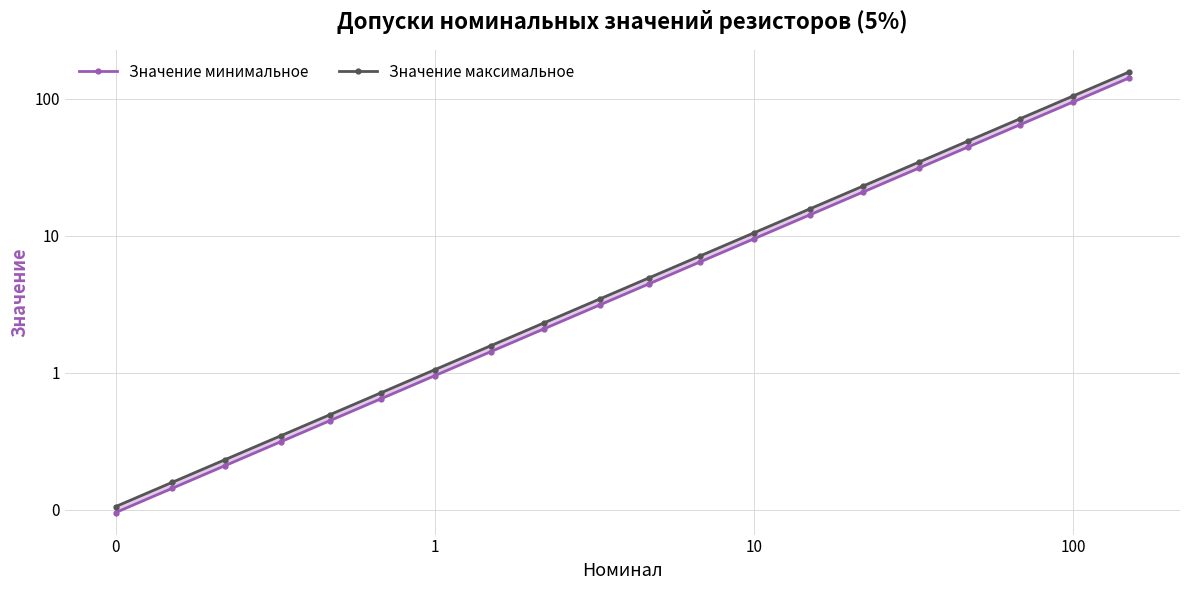

Reading right to left, what are all the values shown in this chart?

Значение минимальное: 142.5	95.0	64.6	44.6	31.4	20.9	14.2	9.5	6.5	4.5	3.1	2.1	1.4	0.9	0.6	0.4	0.3	0.2	0.1	0.1
Значение максимальное: 157.5	105.0	71.4	49.4	34.6	23.1	15.8	10.5	7.1	4.9	3.5	2.3	1.6	1.1	0.7	0.5	0.3	0.2	0.2	0.1